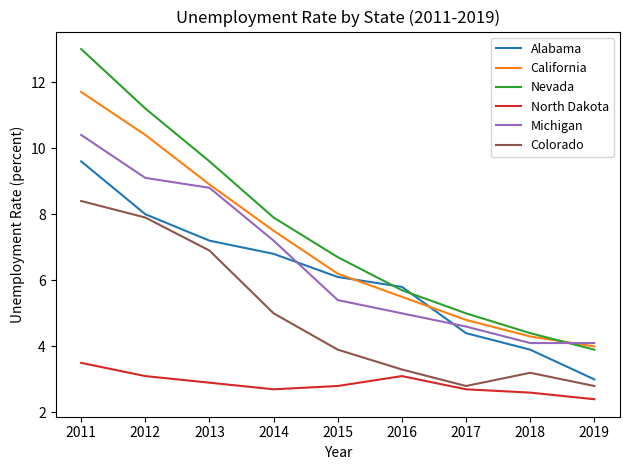

Is this an area chart (filled region under the line)?

No